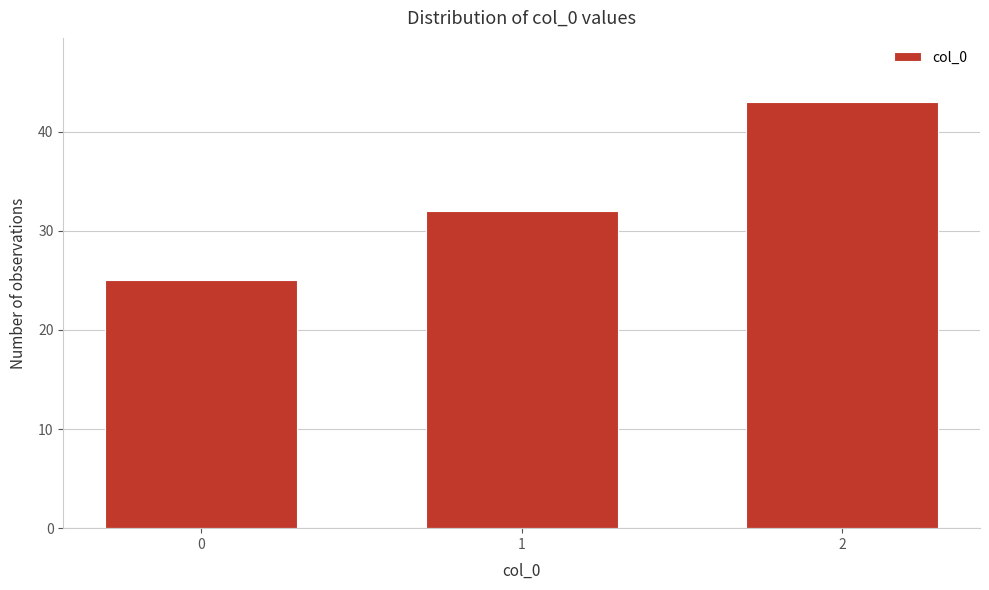

Reading right to left, transcribe all the data shown in this chart.

2=43	1=32	0=25